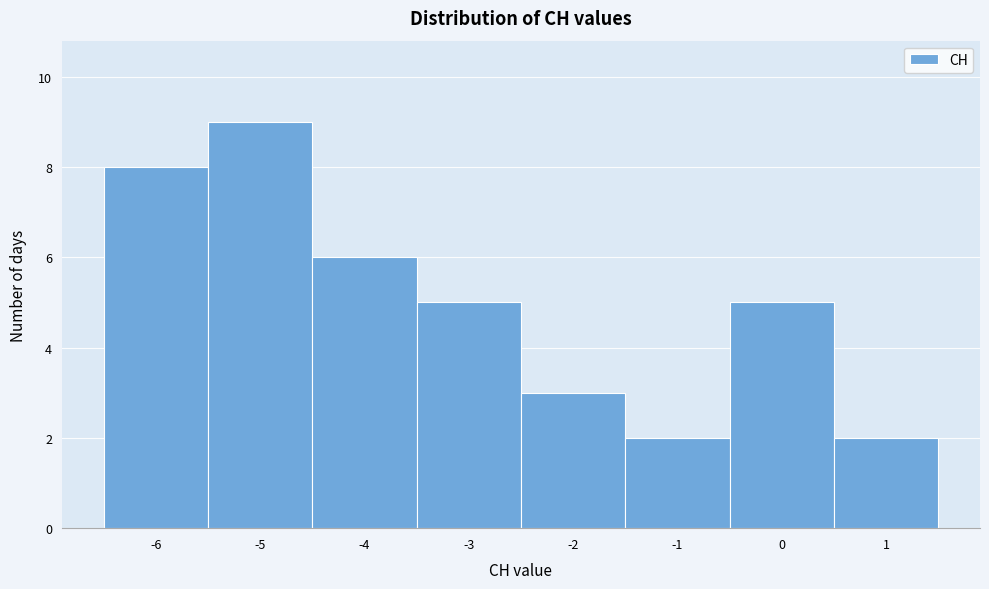

Reading left to right, list every bar in this chart as the range it spans on the x-axis followed by its height. The values are not printed on the chart, so give them approximately, as read against the axis.

-6.5 to -5.5: 8
-5.5 to -4.5: 9
-4.5 to -3.5: 6
-3.5 to -2.5: 5
-2.5 to -1.5: 3
-1.5 to -0.5: 2
-0.5 to 0.5: 5
0.5 to 1.5: 2